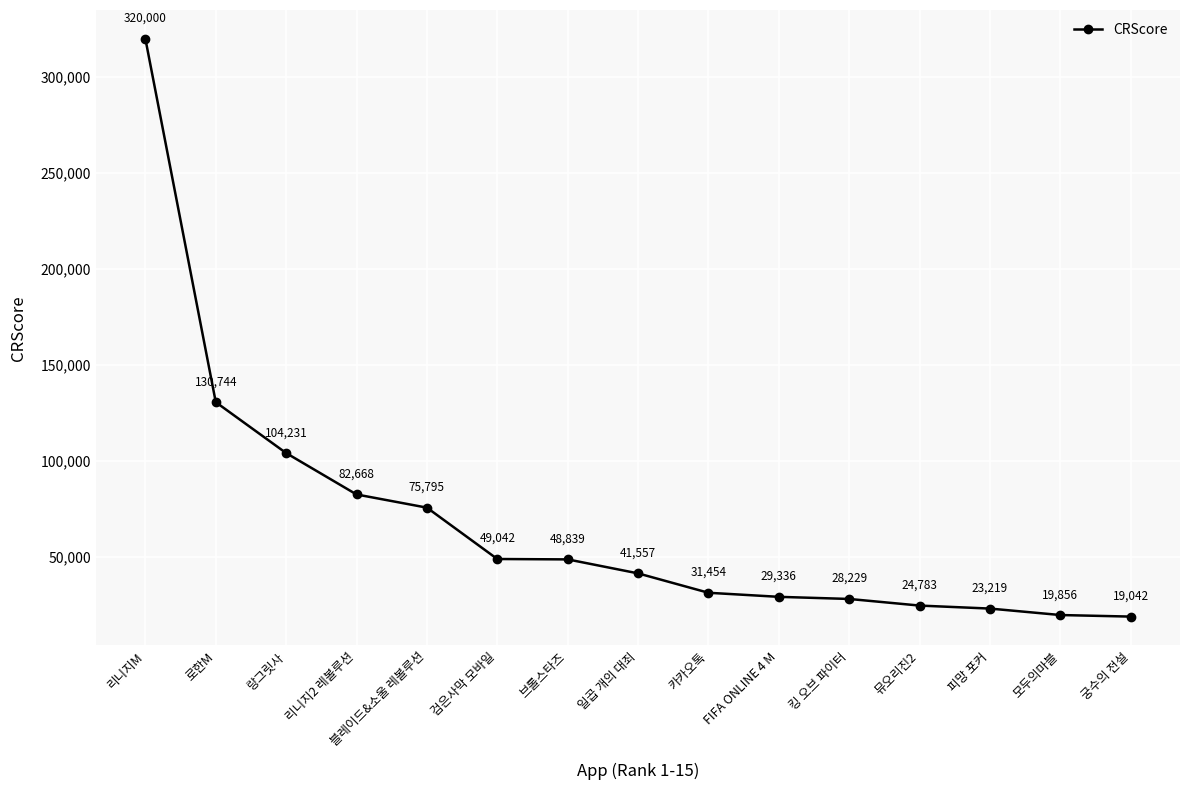

What is the greatest value displayed?

320000